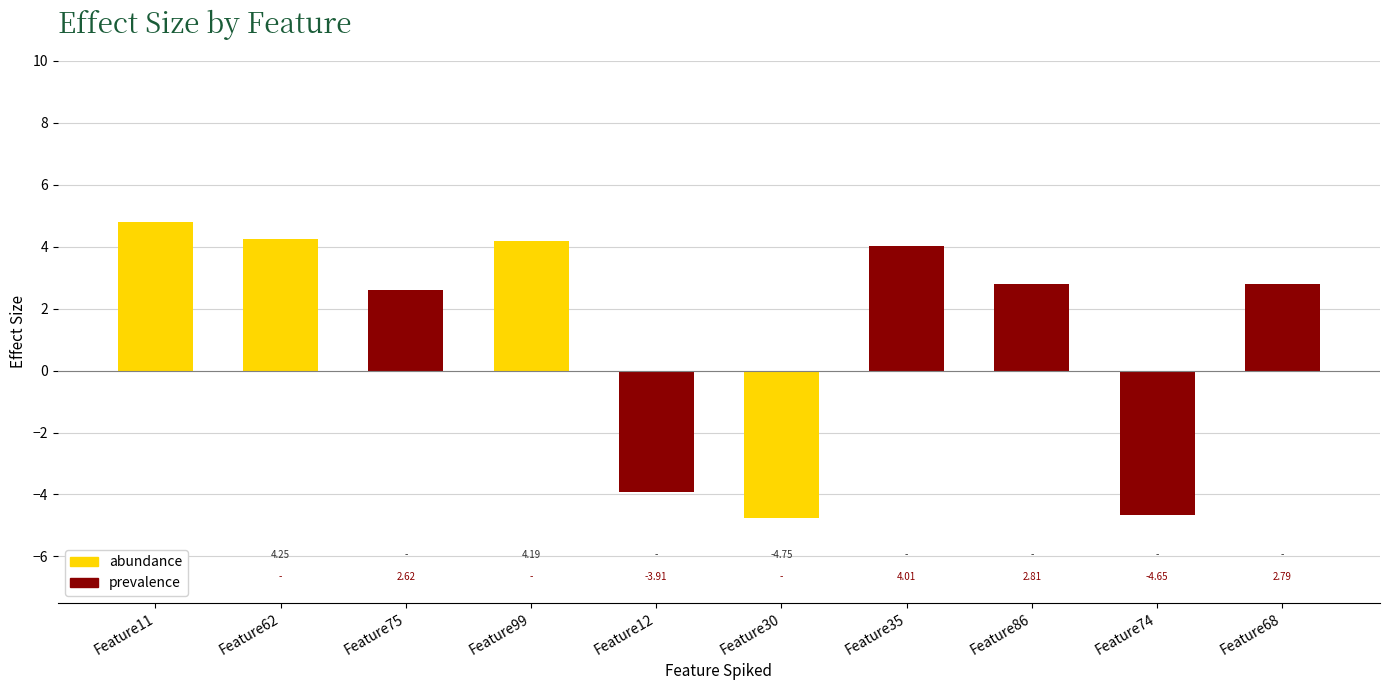

The value of abundance at Feature75 is -1.7. True or false?

False